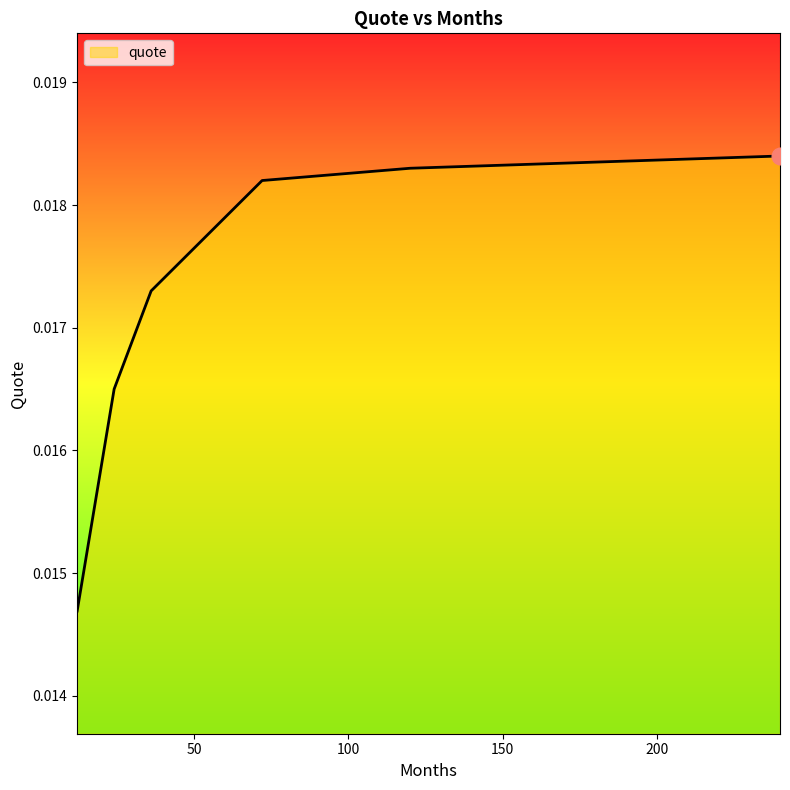

True or false: there are more than 1 points higher than both neighbors.

False